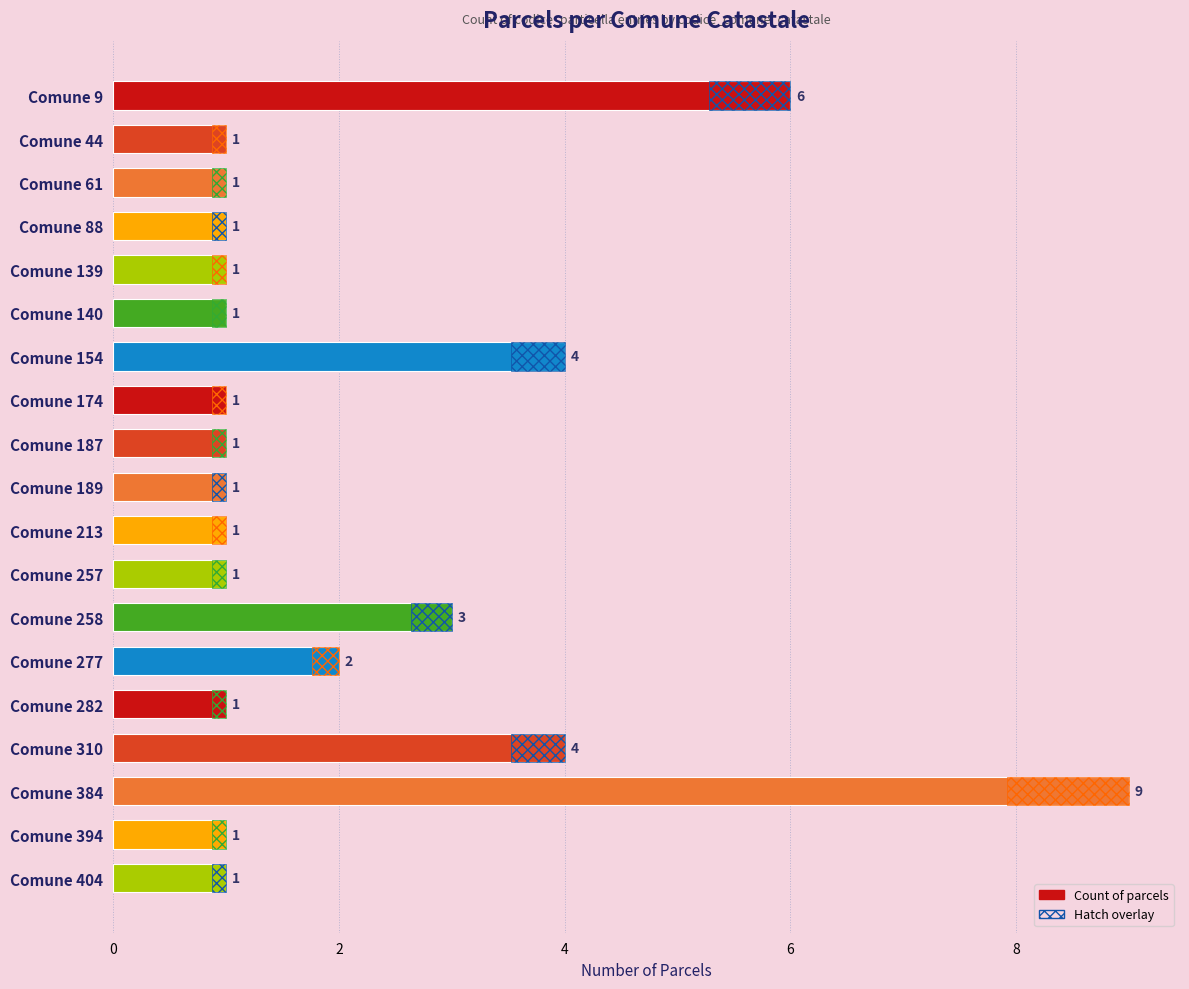

How many bars are there in total?

19